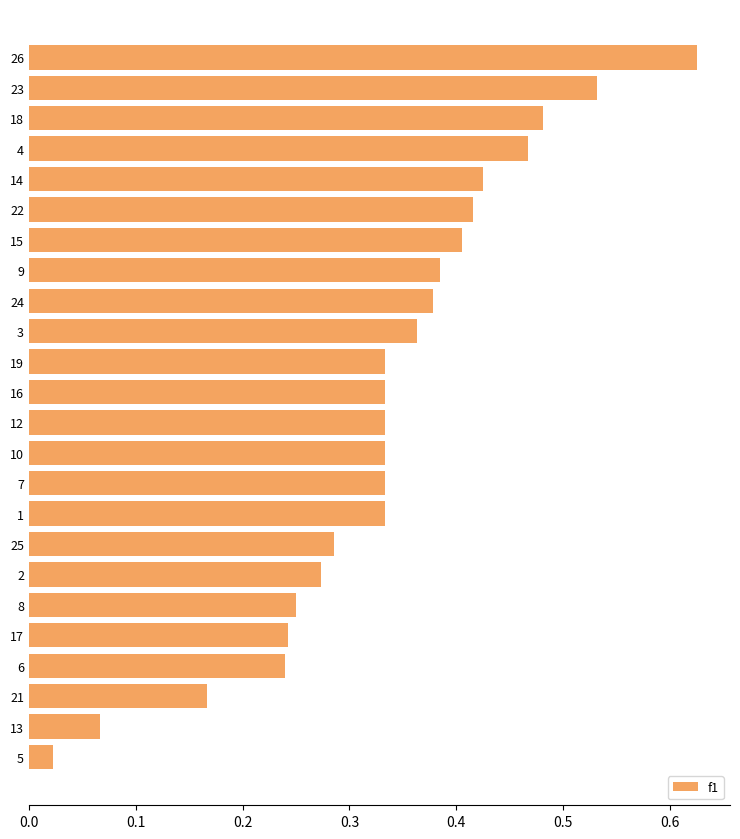

The chart shows a value of 0.4 at 8. True or false?

False